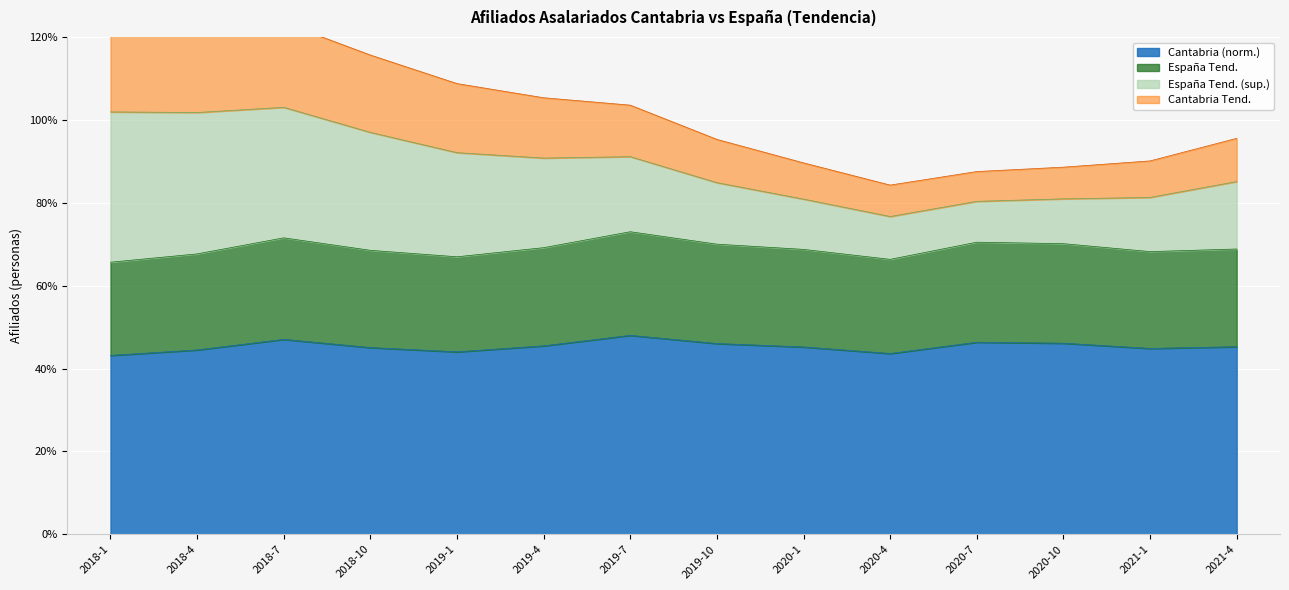

What is the approximate value of Cantabria Tendencia at 2019-4?

105.3